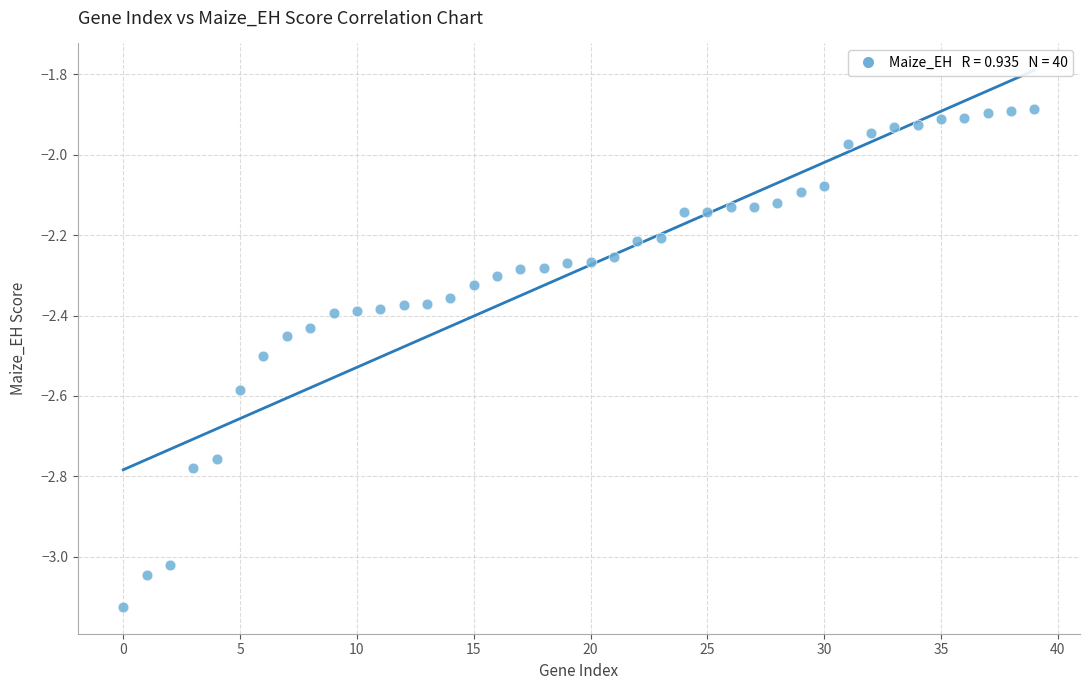

What is the range of Y values (max minus min)?

1.2